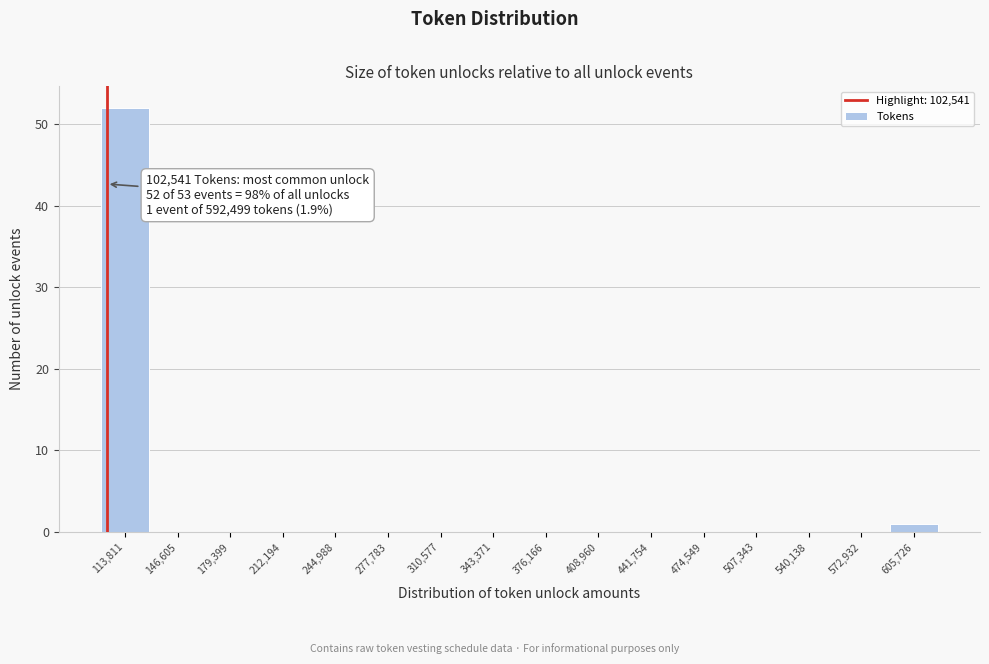

Over which range of the x-axis is the bar tallest?

95000 to 130000